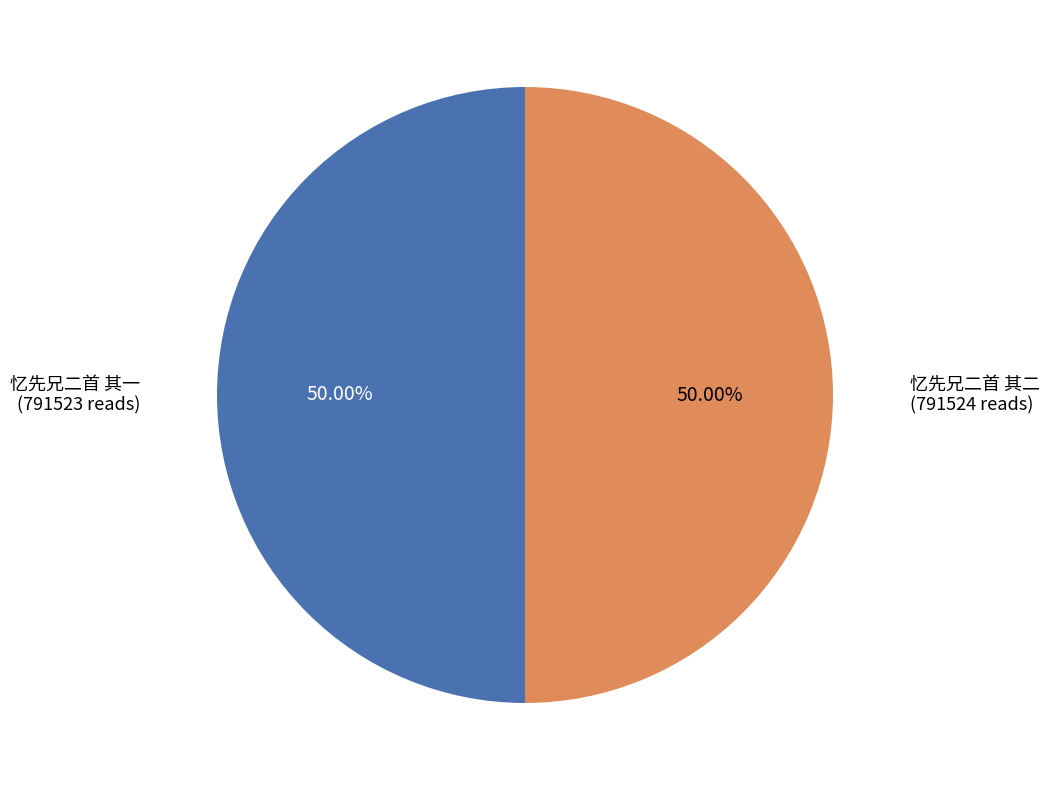

What is the total percentage of 忆先兄二首 其二 and 忆先兄二首 其一?

100.0%